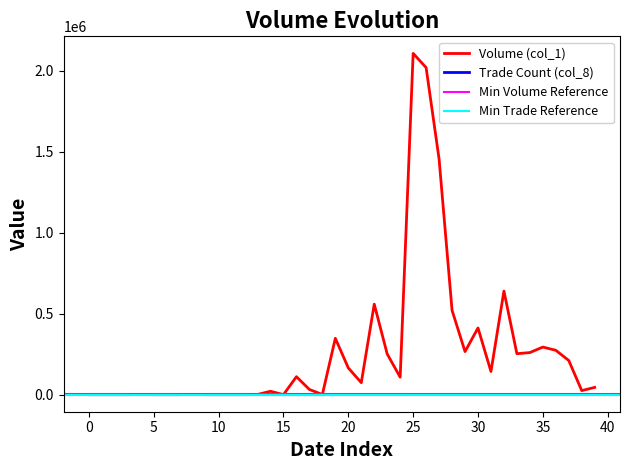

What is the greatest value displayed?

2108000